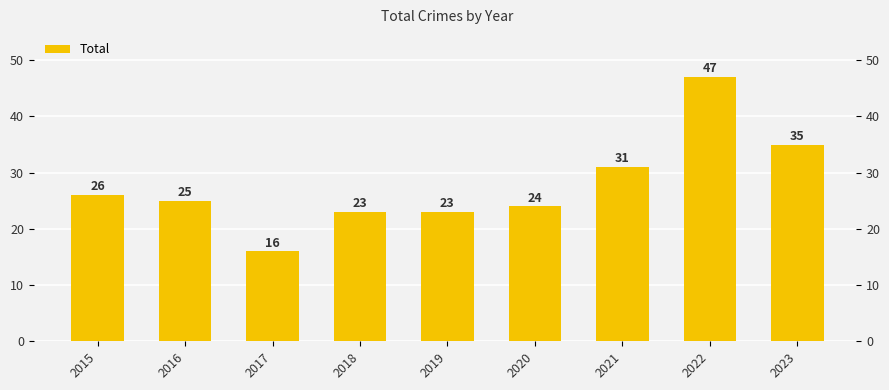

Rank the categories by value from lowest to highest.

2017, 2018, 2019, 2020, 2016, 2015, 2021, 2023, 2022